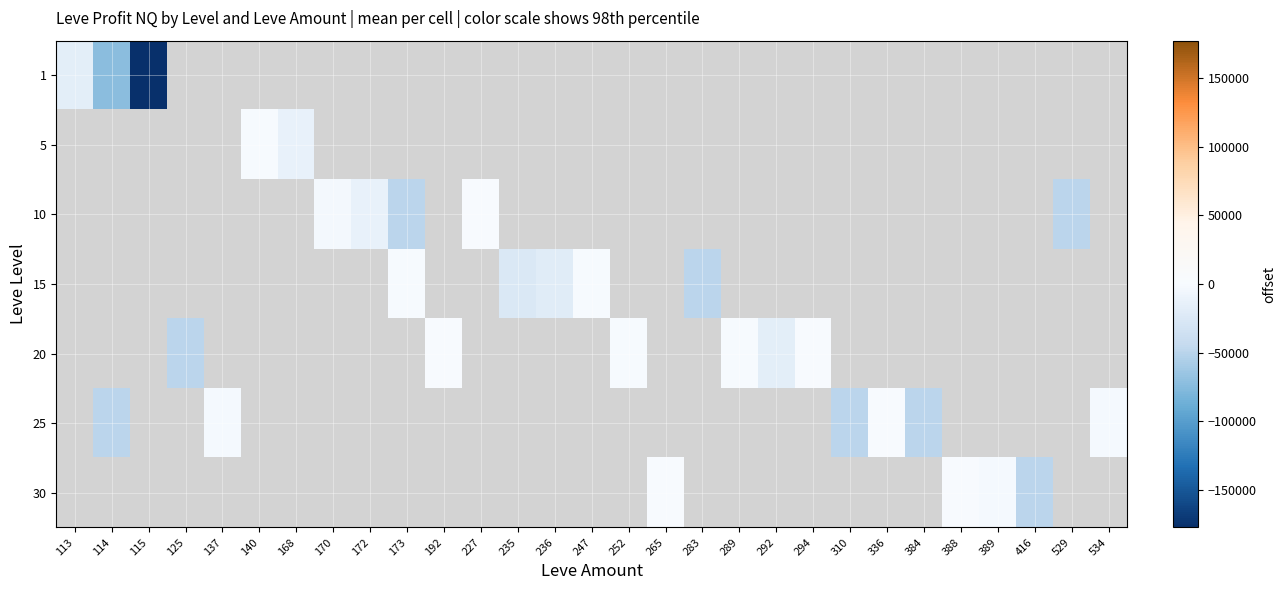

At how many categories does at least one series exceed -331311?

28